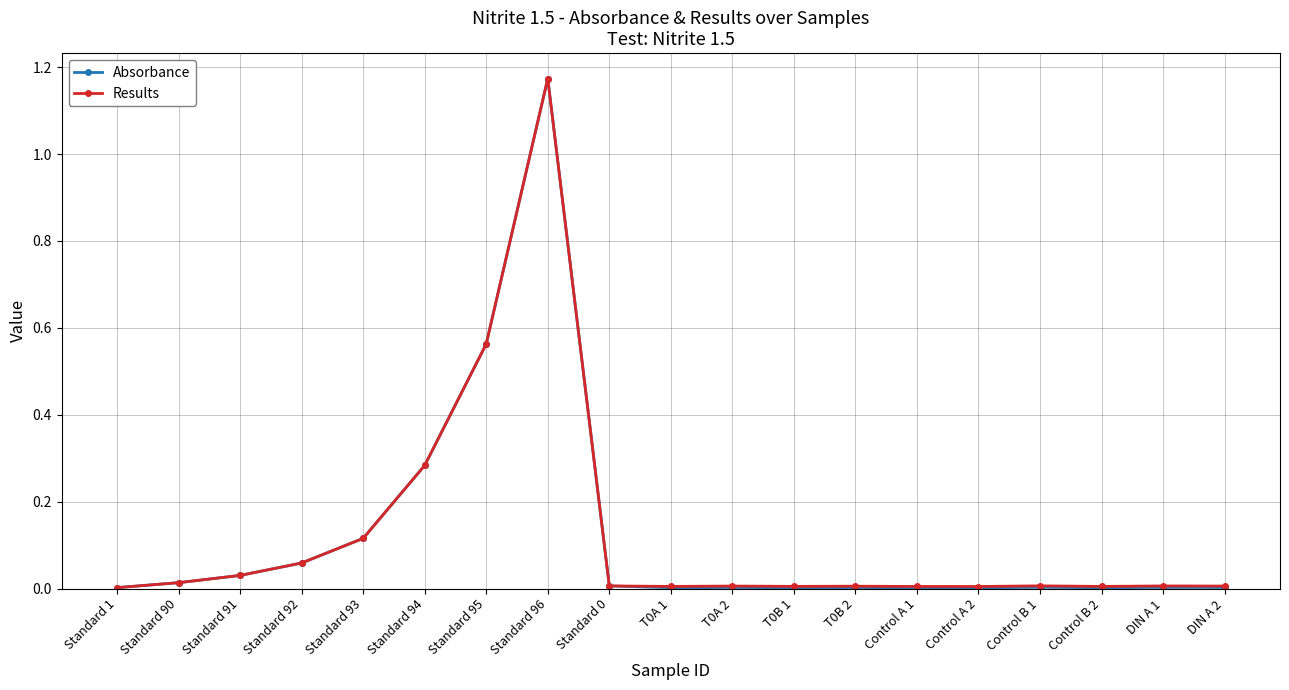

Which series ends up on top after the final intersection of Results and Absorbance?

Results